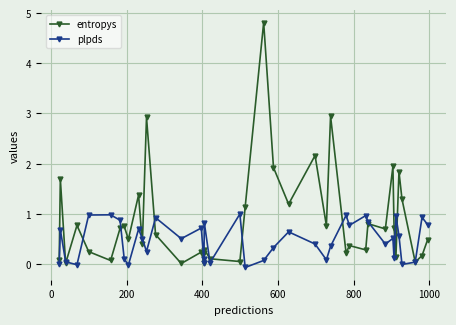

How many interior local valleys does the entropys series have?

14